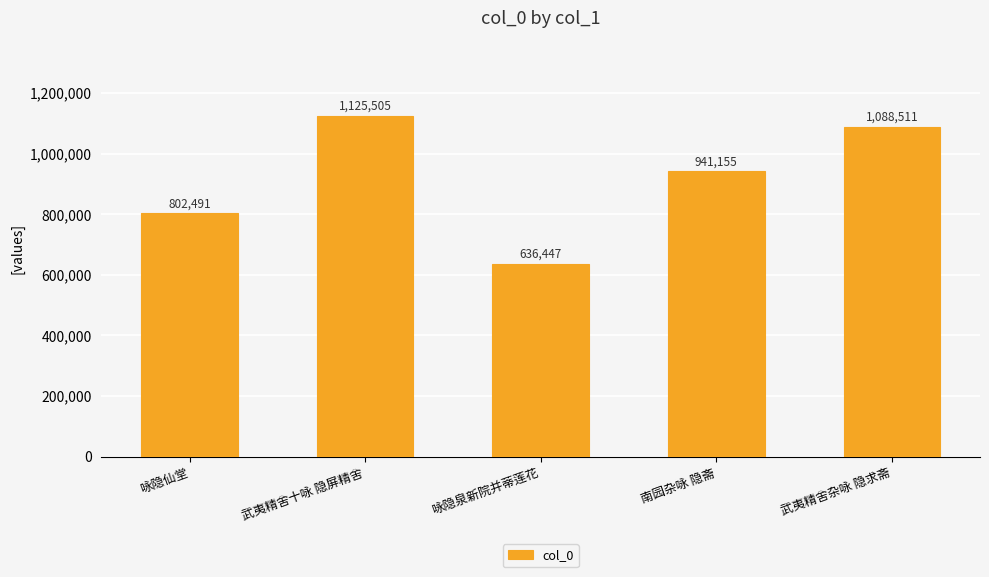

What position from the left is 武夷精舍十咏 隐屏精舍?

2